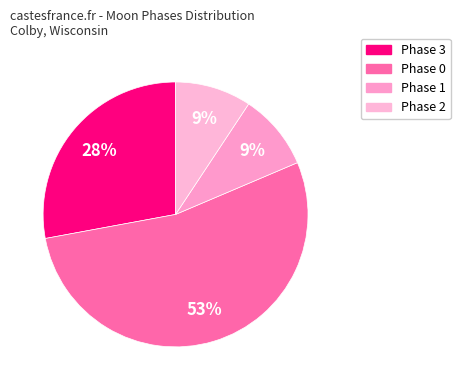

To the nearest percent, what is the average slice percentage?

25%